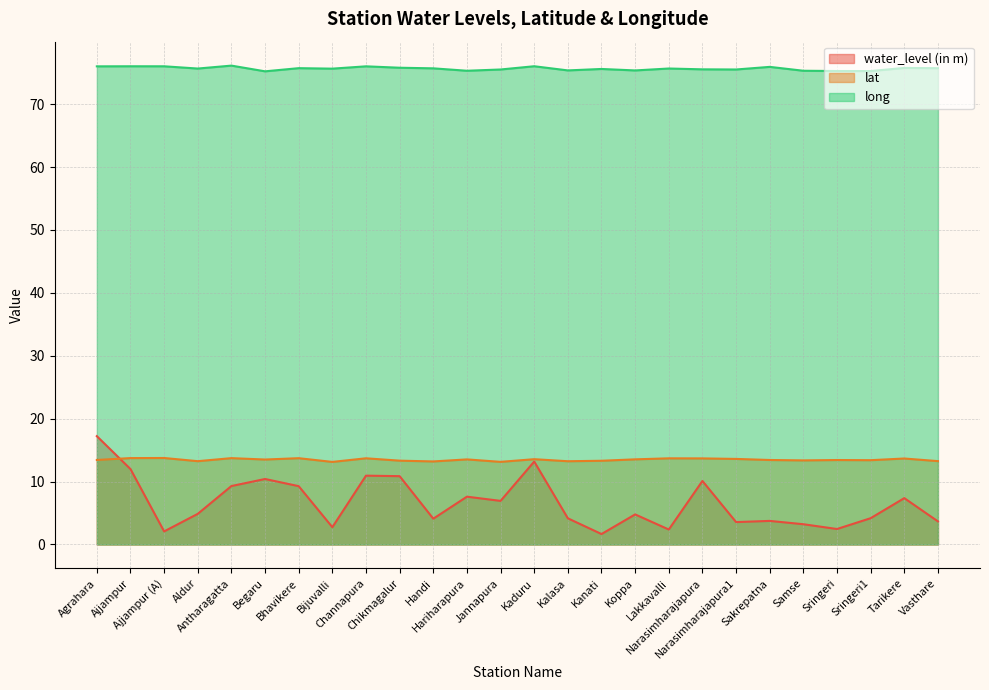

What is the label of the 12th point from the right?

Kalasa